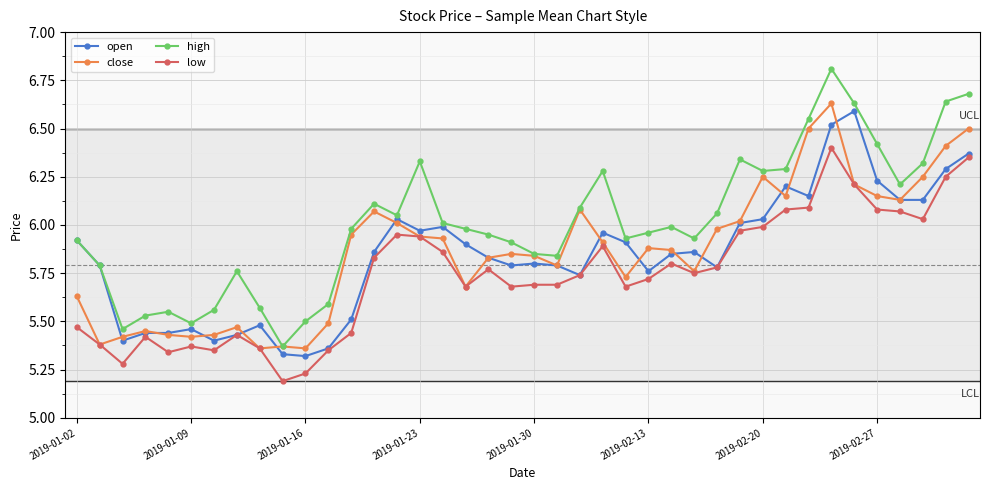

True or false: high and low intersect in this chart.

False